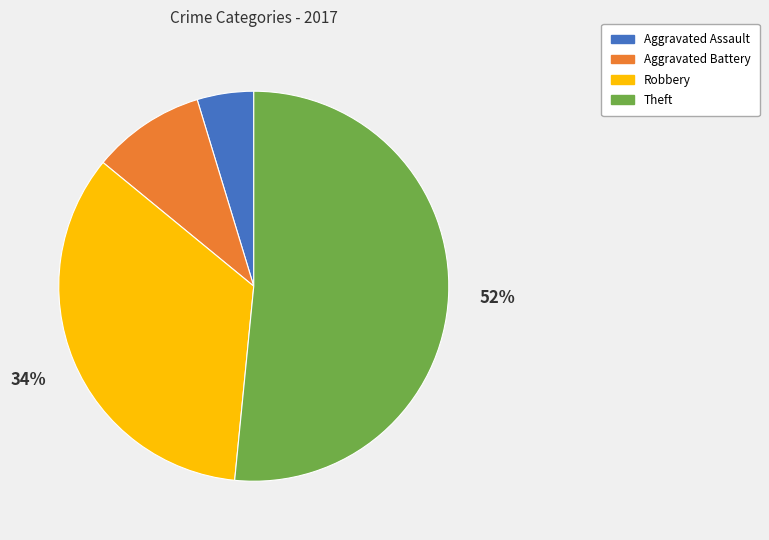

Is it true that Theft is 52% of the pie?

True